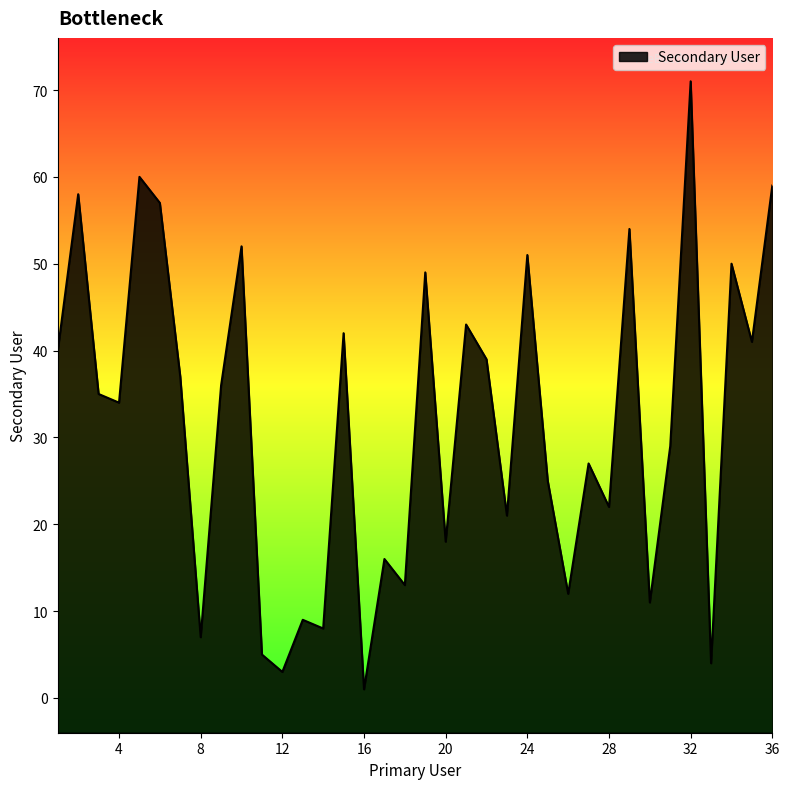

What is the change in value from 11 to 26?

+7